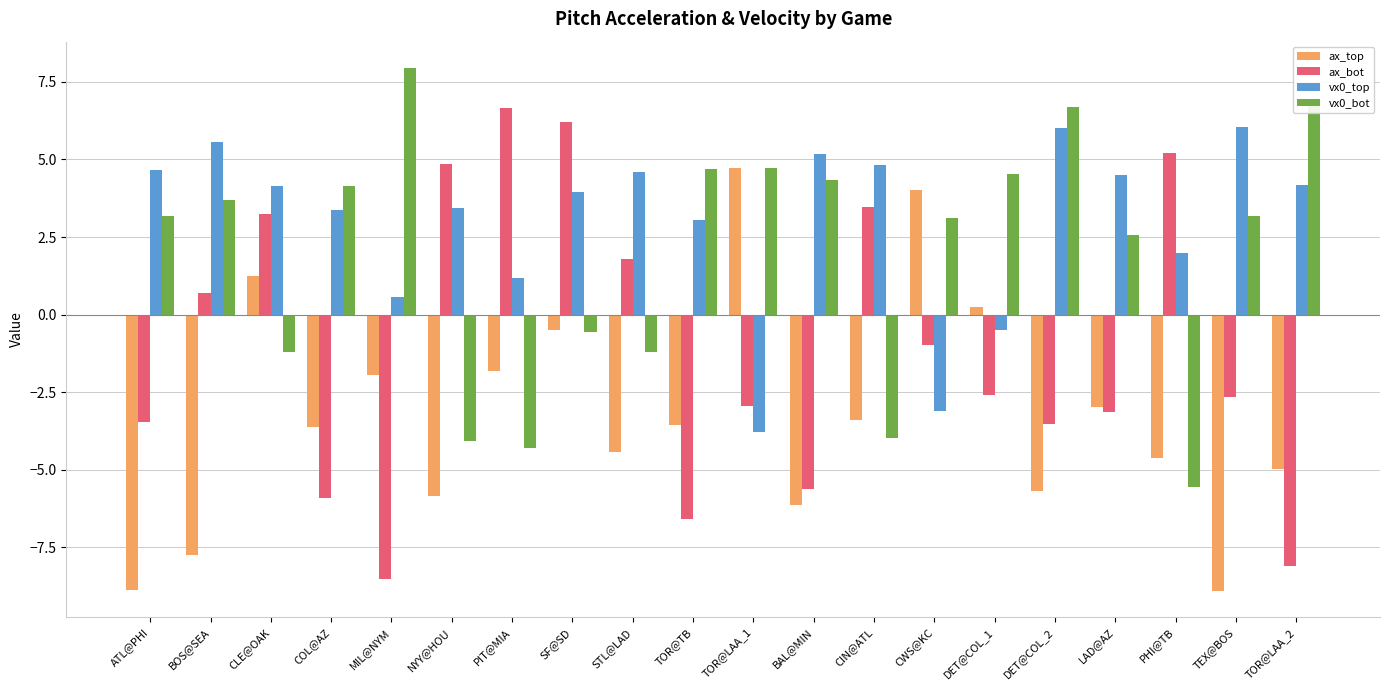

Rank the series by their maximum value, from highest to lowest.

vx0_bot, ax_bot, vx0_top, ax_top